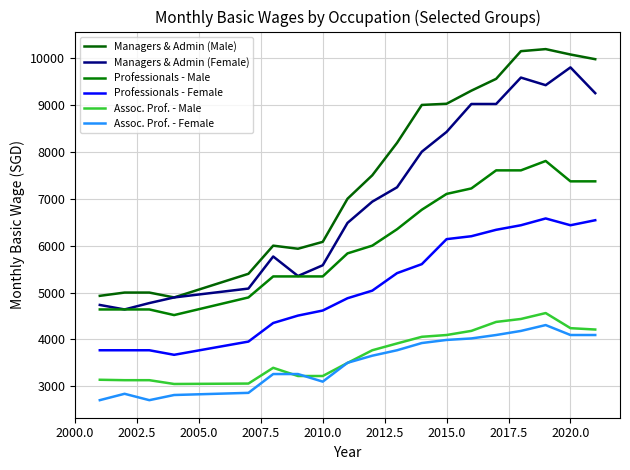

How many interior local peaks does the Assoc. Prof. - Male series have?

2